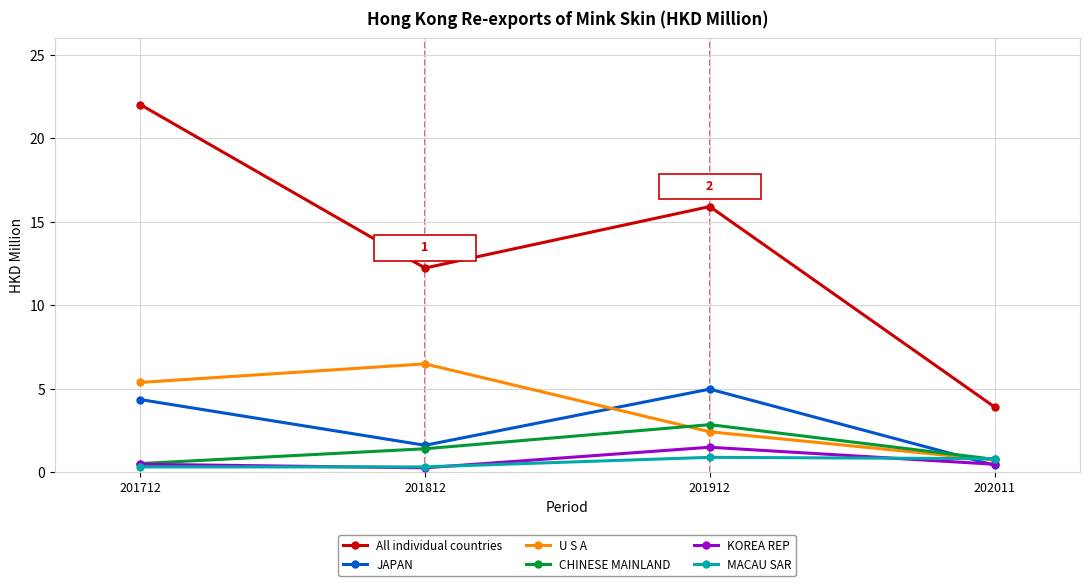

Does the chart have visible grid lines?

Yes